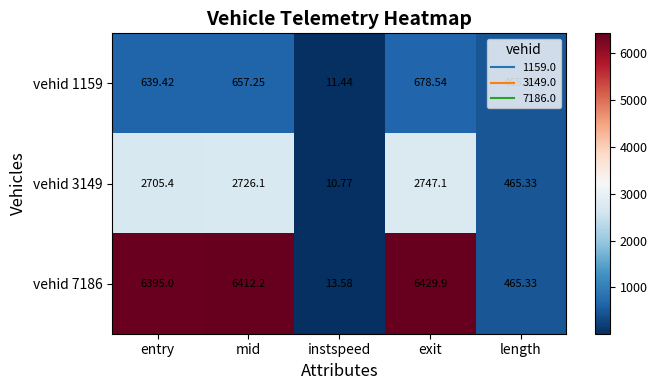

At which category is the sum across all series the highest?

exit